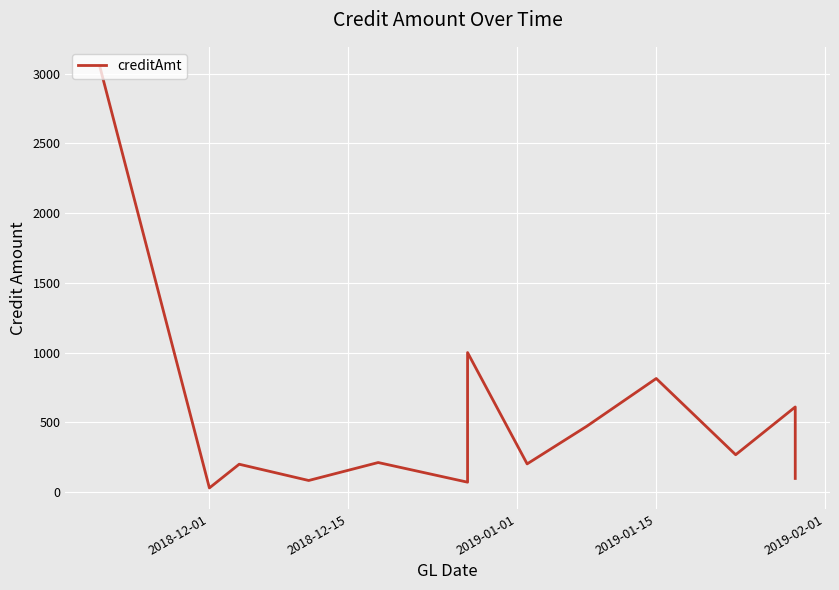

What is the value of the 8th point from the left?

201.7